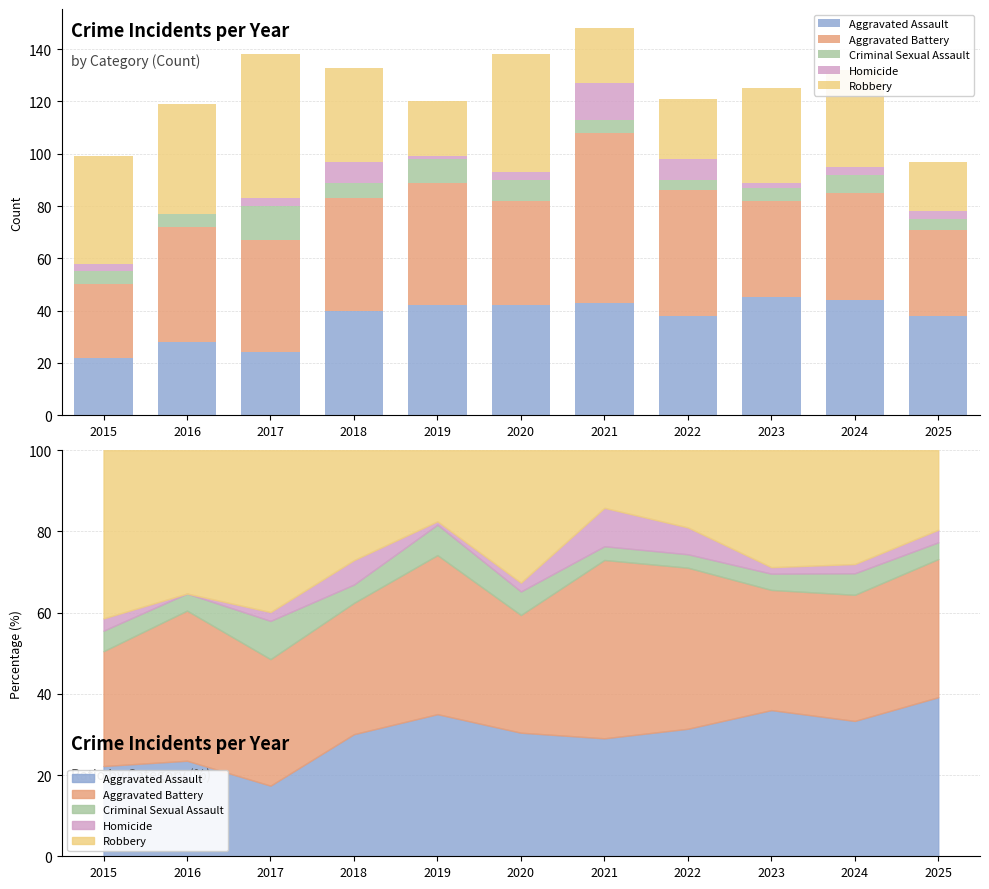

How many data points in Homicide are above 3?

3